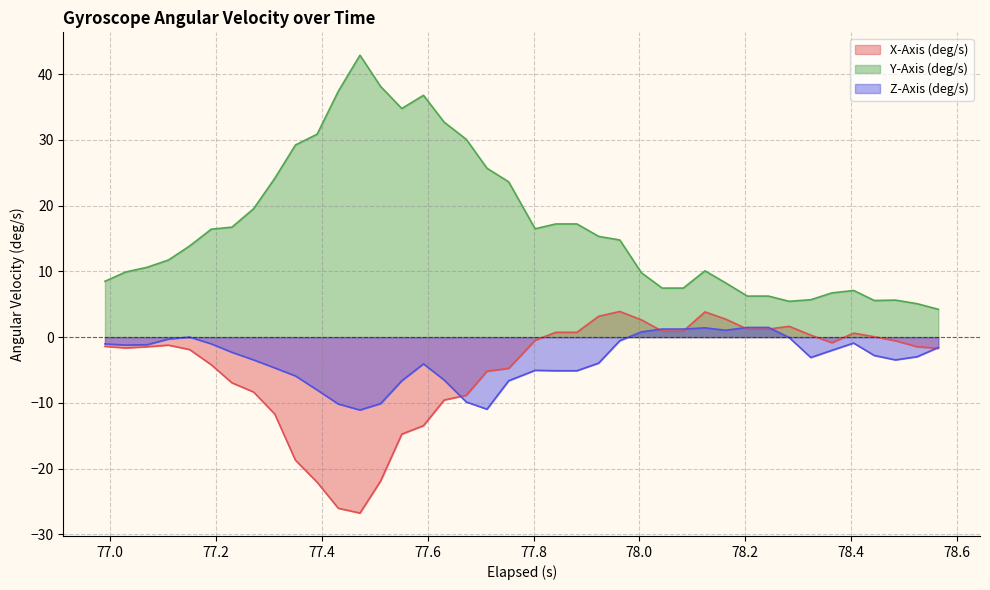

What is the maximum value shown in the chart?

42.9